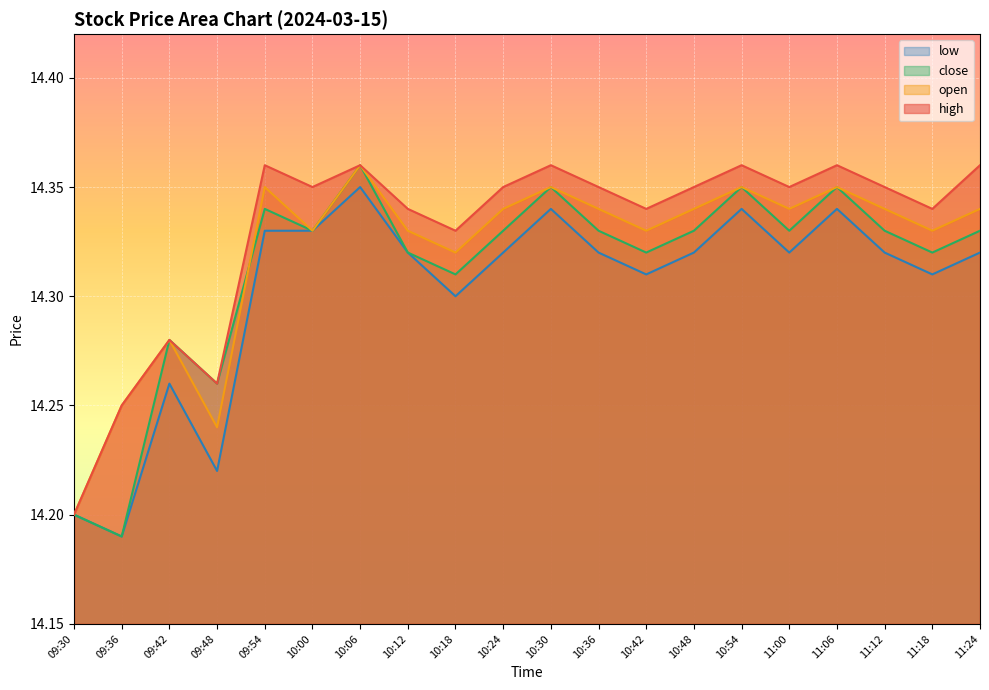

True or false: open has a value of 14.3 at 11:12.

True